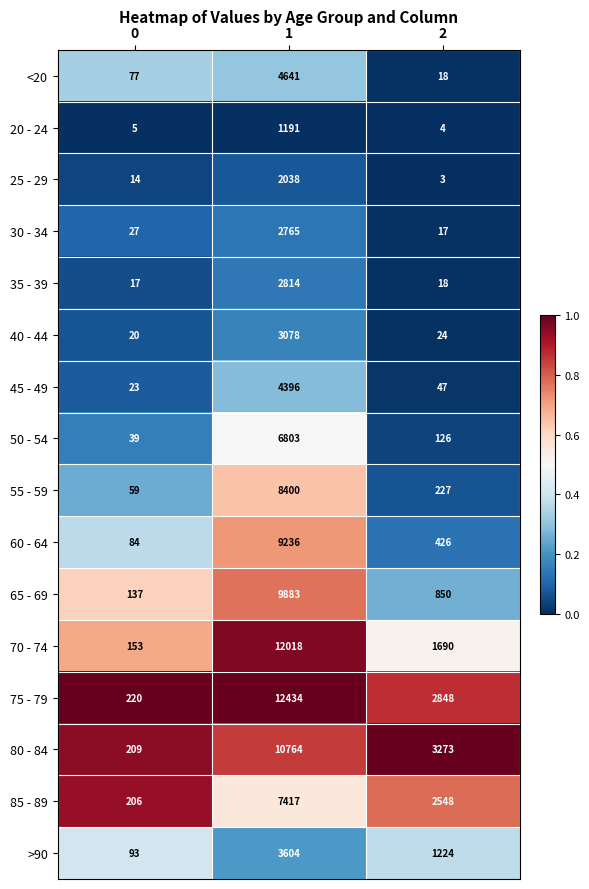

Read the <20 value at 1.

4641